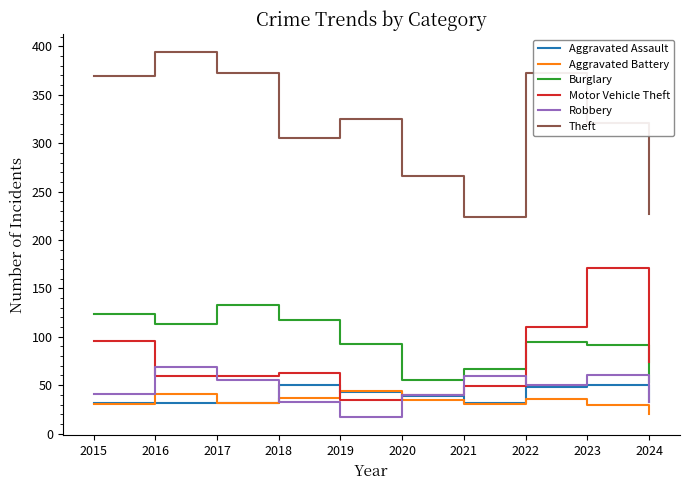

What are all the series names shown in the legend?

Aggravated Assault, Aggravated Battery, Burglary, Motor Vehicle Theft, Robbery, Theft